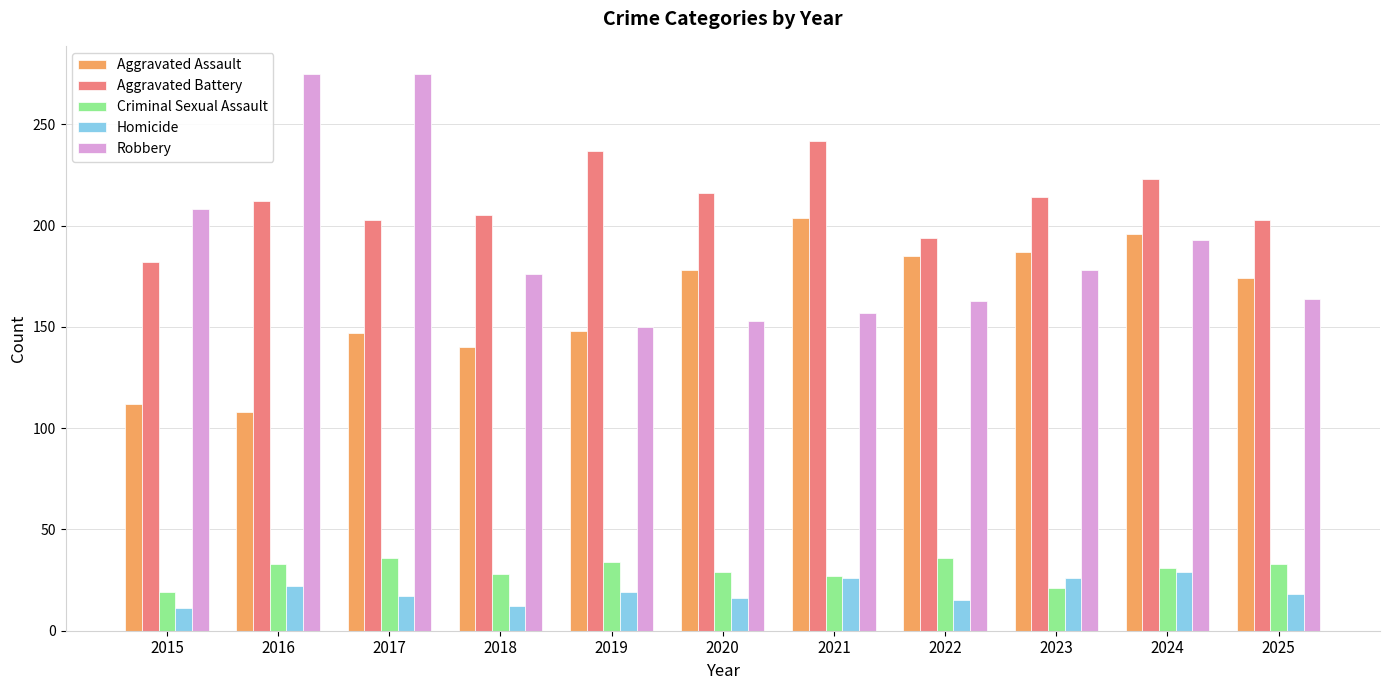

What is the greatest value displayed?

275